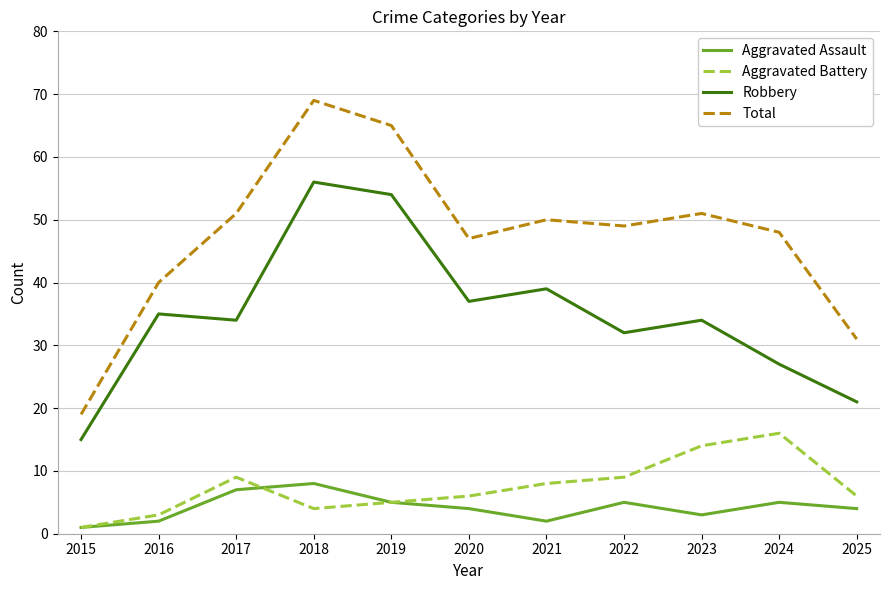

Is this an area chart (filled region under the line)?

No